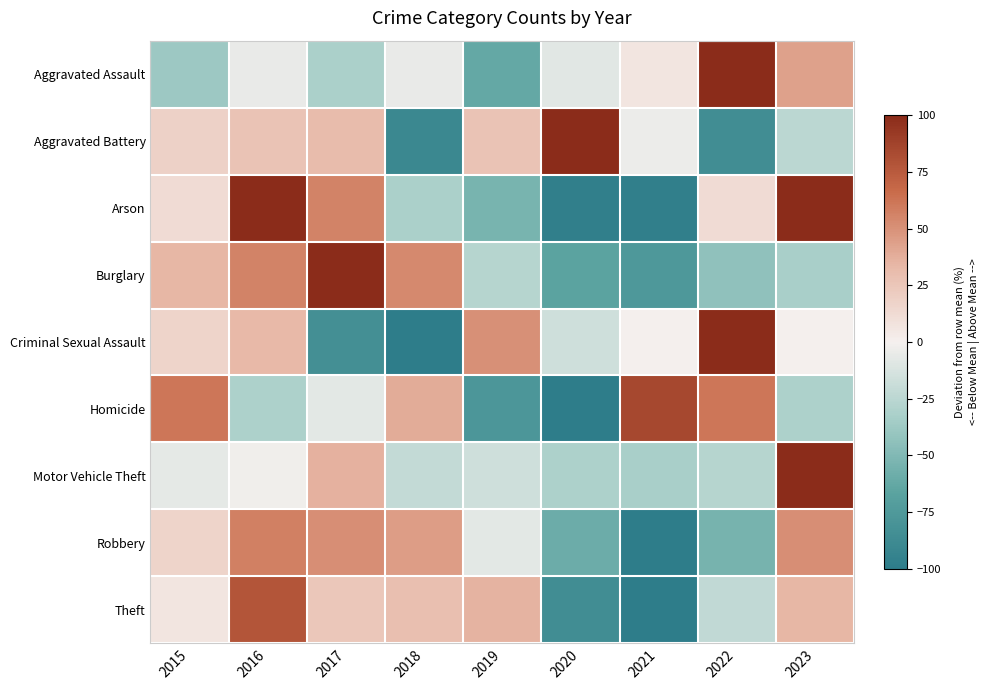

Reading right to left, what are all the values shown in this chart?

Aggravated Assault: 2023=43.0	2022=100.0	2021=7.0	2020=-8.0	2019=-62.0	2018=-5.0	2017=-32.0	2016=-5.0	2015=-38.0
Aggravated Battery: 2023=-24.9	2022=-85.2	2021=-3.3	2020=100.0	2019=26.8	2018=-89.5	2017=31.1	2016=26.8	2015=18.2
Arson: 2023=100.0	2022=12.2	2021=-97.6	2020=-97.6	2019=-53.7	2018=-31.7	2017=56.1	2016=100.0	2015=12.2
Burglary: 2023=-32.1	2022=-43.1	2021=-75.2	2020=-66.1	2019=-26.6	2018=53.2	2017=100.0	2016=56.0	2015=33.9
Criminal Sexual Assault: 2023=0.0	2022=100.0	2021=0.0	2020=-16.7	2019=50.0	2018=-100.0	2017=-83.3	2016=33.3	2015=16.7
Homicide: 2023=-30.8	2022=61.5	2021=84.6	2020=-100.0	2019=-76.9	2018=38.5	2017=-7.7	2016=-30.8	2015=61.5
Motor Vehicle Theft: 2023=100.0	2022=-27.2	2021=-32.4	2020=-30.6	2019=-16.8	2018=-21.4	2017=36.4	2016=-1.7	2015=-6.4
Robbery: 2023=51.1	2022=-54.7	2021=-100.0	2020=-59.0	2019=-7.2	2018=44.6	2017=51.1	2016=57.6	2015=16.5
Theft: 2023=34.2	2022=-22.6	2021=-100.0	2020=-85.3	2019=35.6	2018=29.0	2017=24.6	2016=77.6	2015=6.9